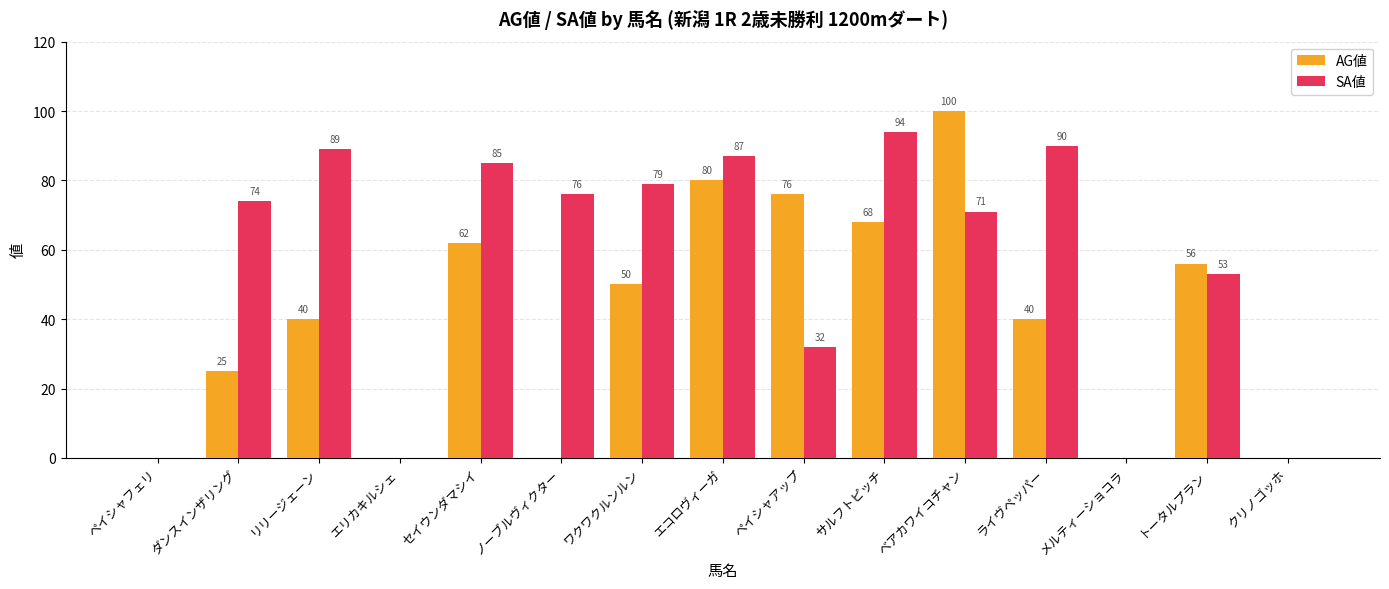

How many groups of bars are there?

15